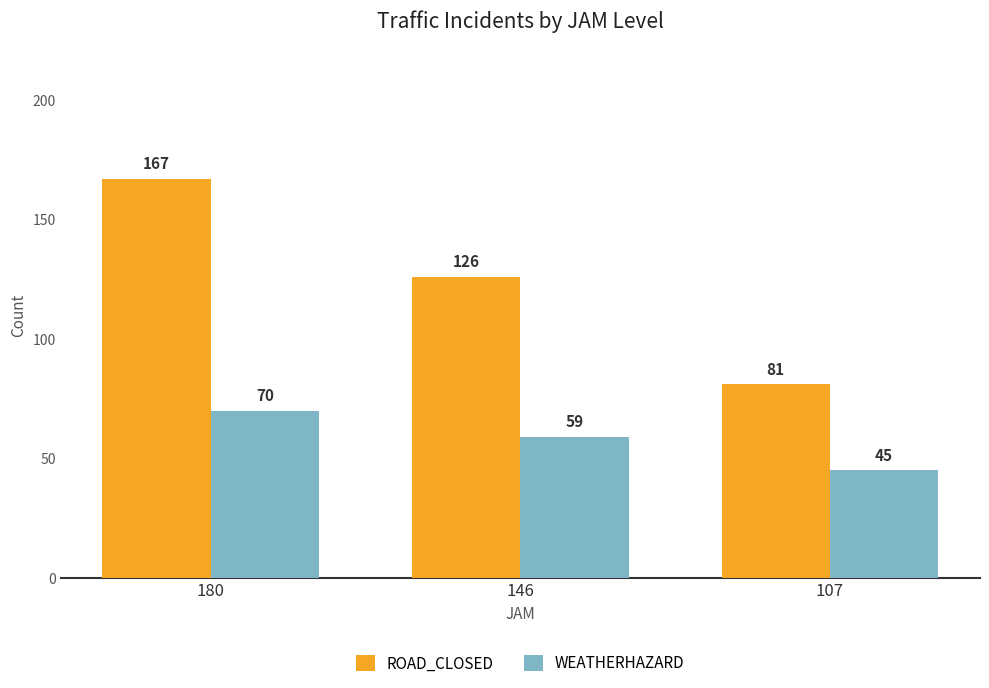

How many values in the WEATHERHAZARD series are below 59?

1